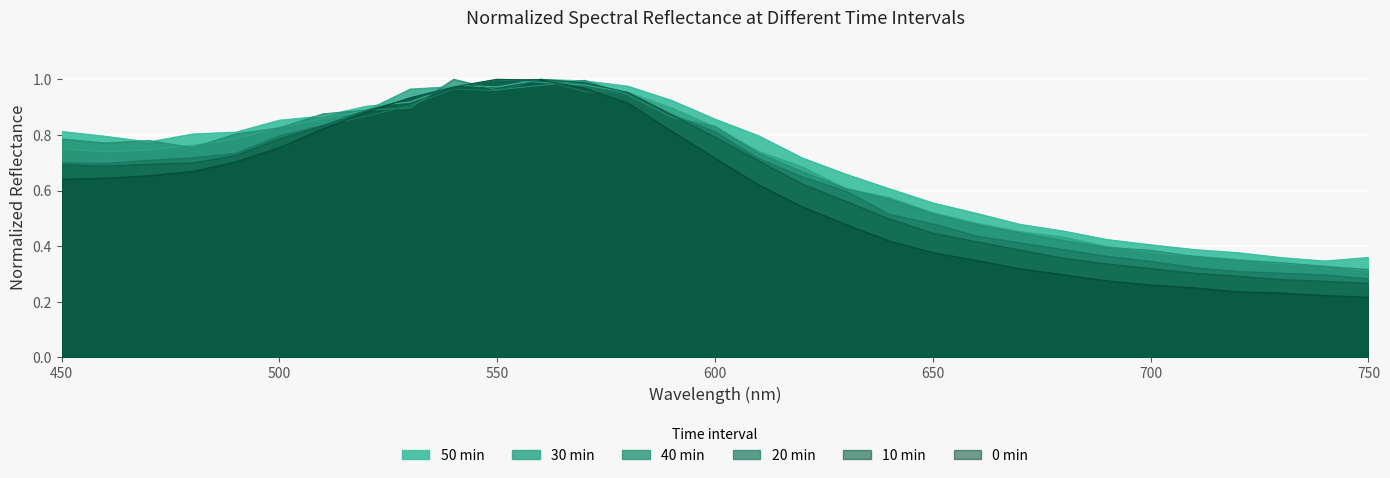

List the series in order of their peak value, lowest first.

0 min, 10 min, 20 min, 30 min, 40 min, 50 min